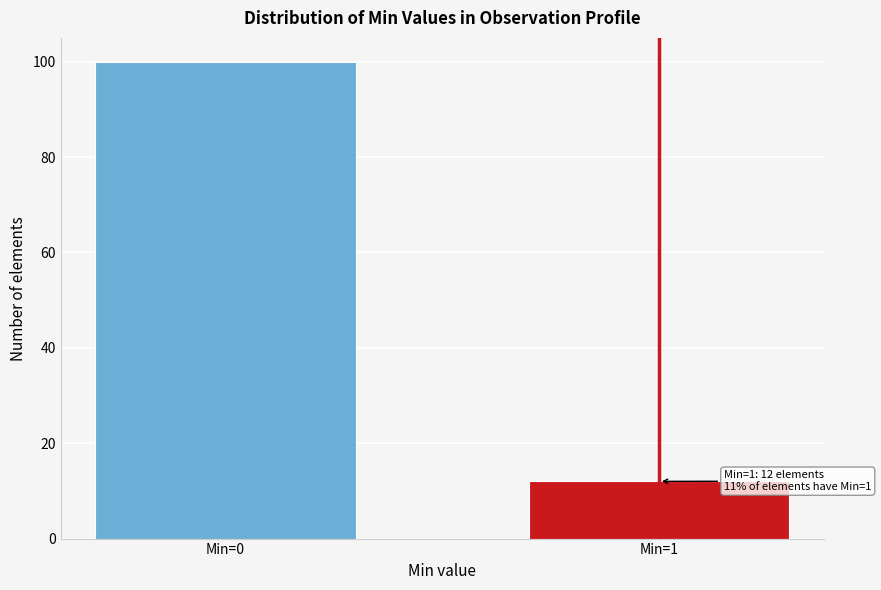

Reading right to left, extract all data points from this chart.

12	100